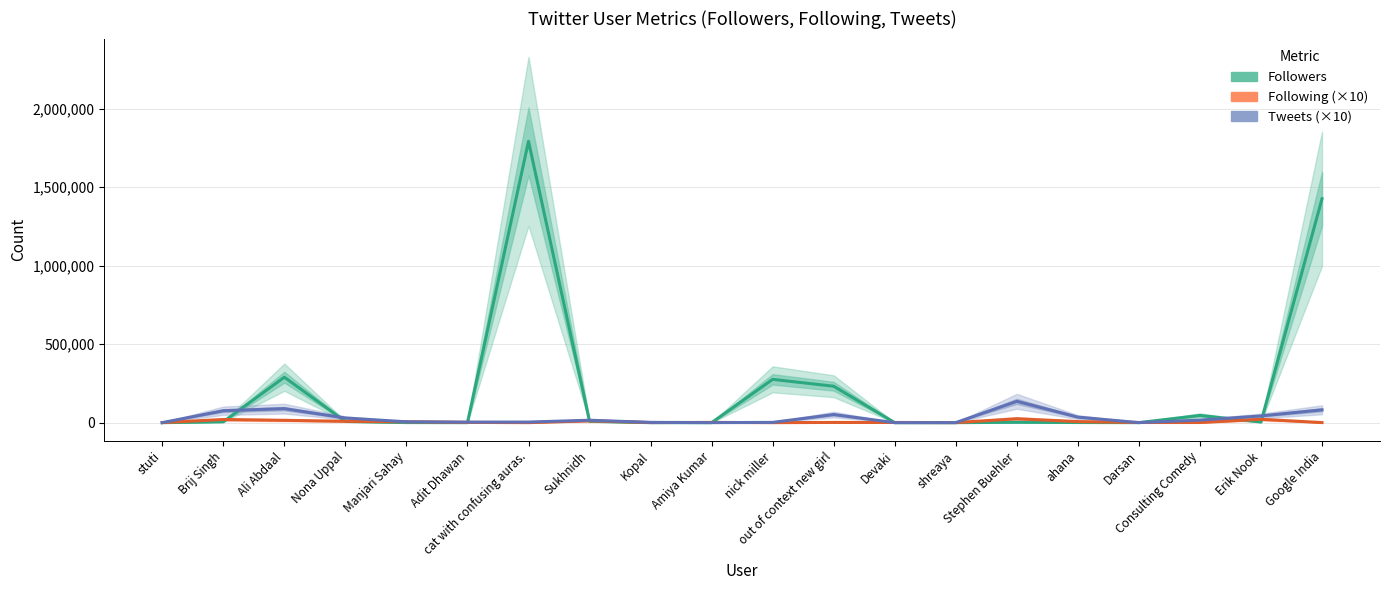

Read the Followers value at Manjari Sahay, to the nearest 100.

600